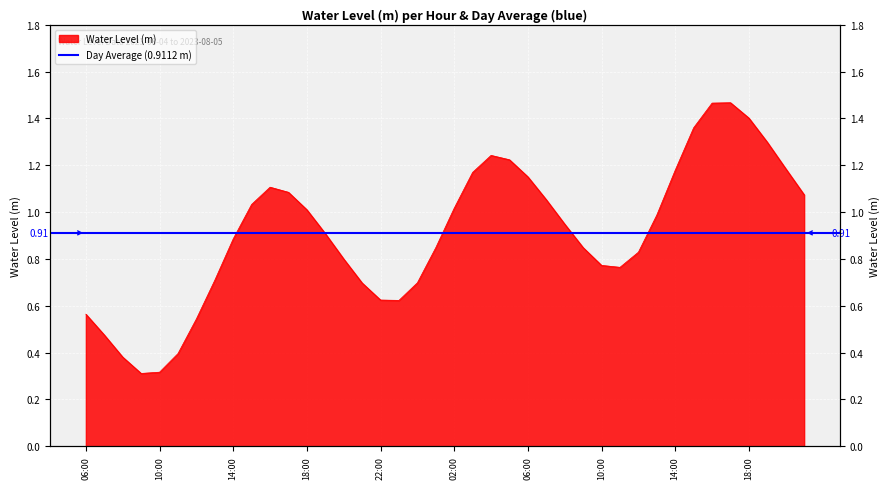

Is it true that the value at 2023-08-04 12:00 is 0.9?

False